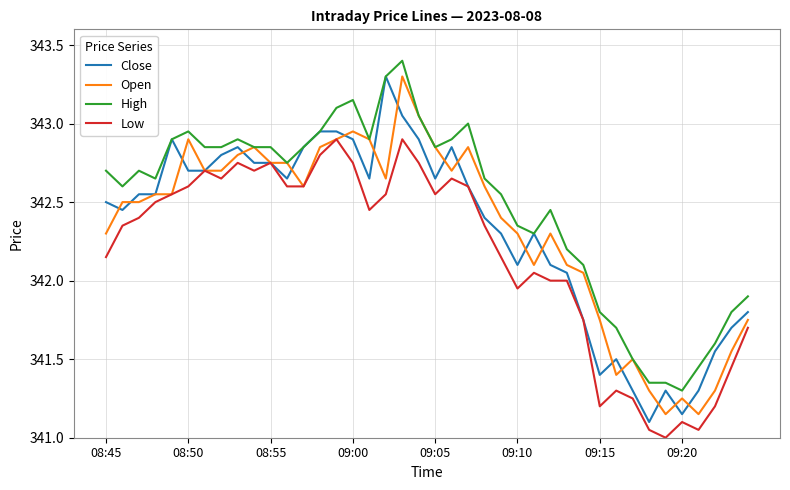

What are all the series names shown in the legend?

Close, Open, High, Low